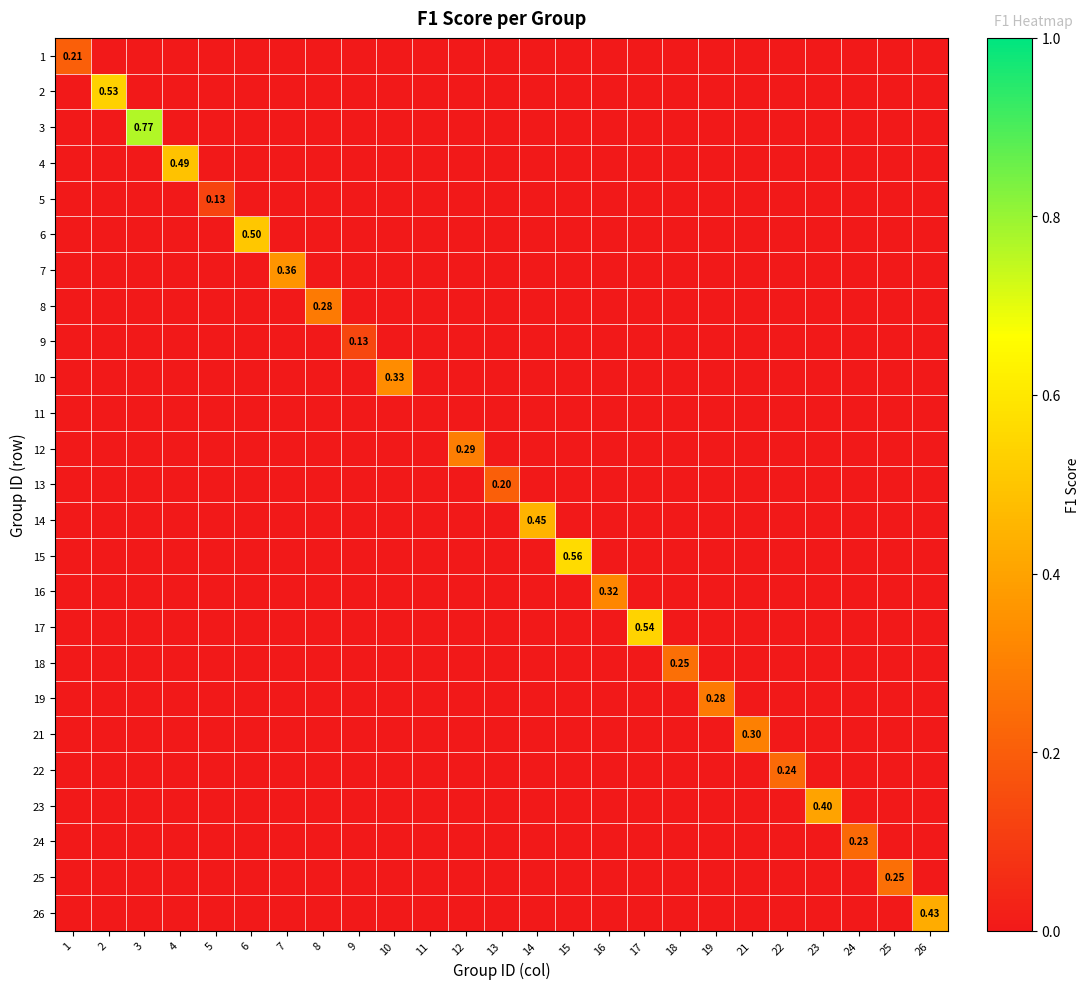

Where is 12 nearest to the value 0?

1